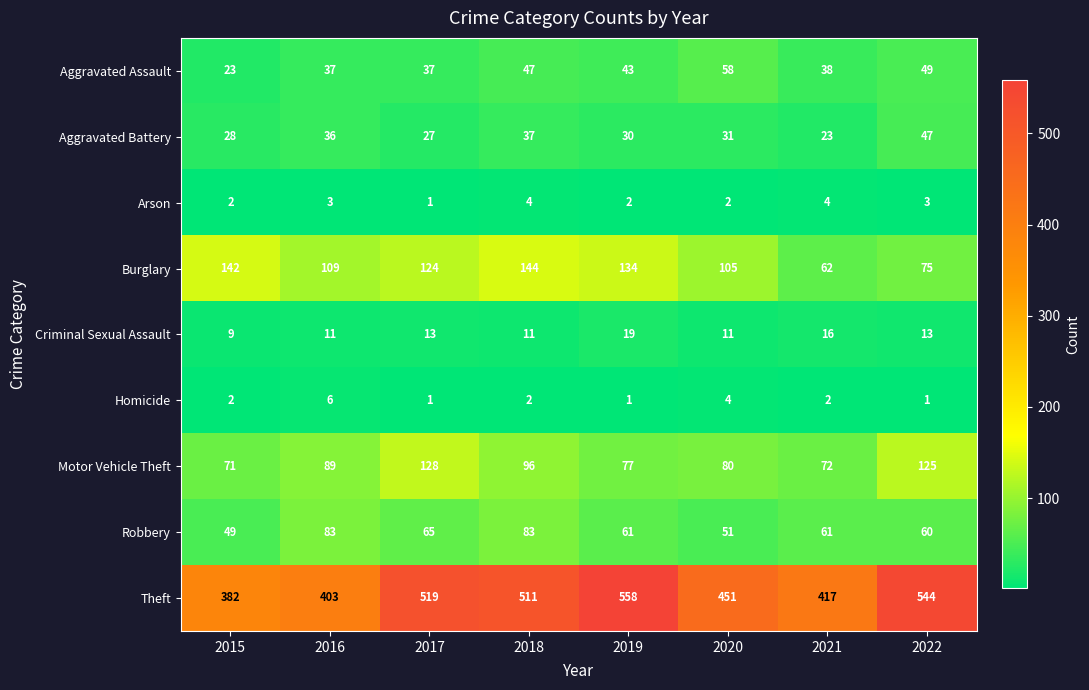

Which series has the widest spread of values?

Theft